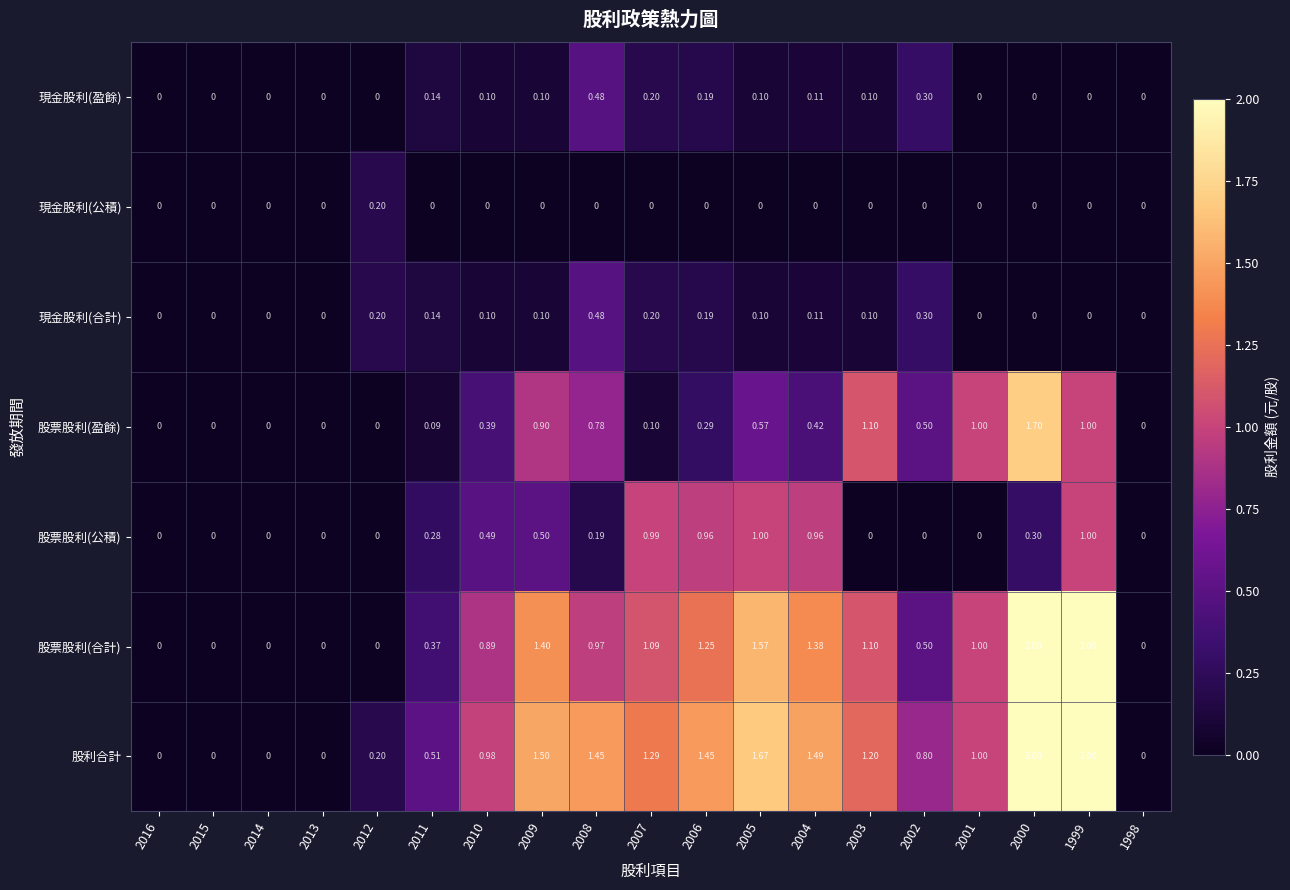

Which series has the largest total across all categories?

股利合計